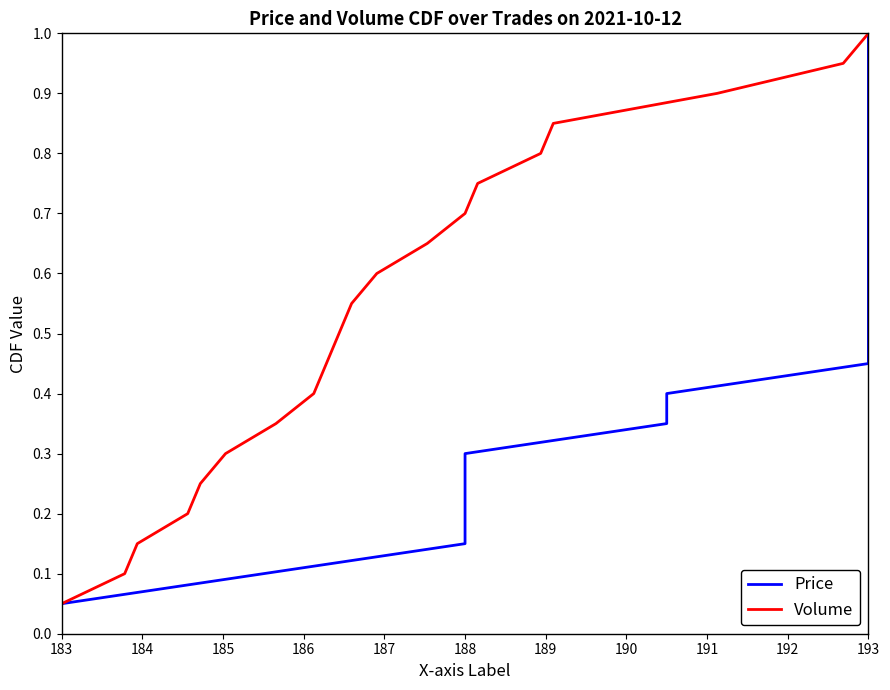

Is it true that Volume equals 1.0 at 193?

True